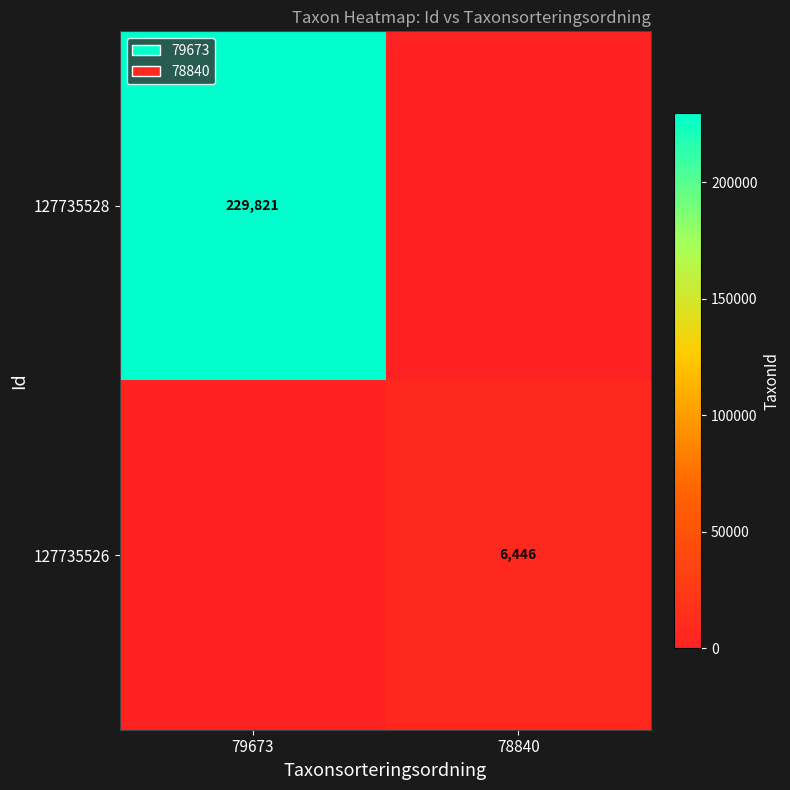

True or false: 127735528 has a value of 229821 at 79673.

True